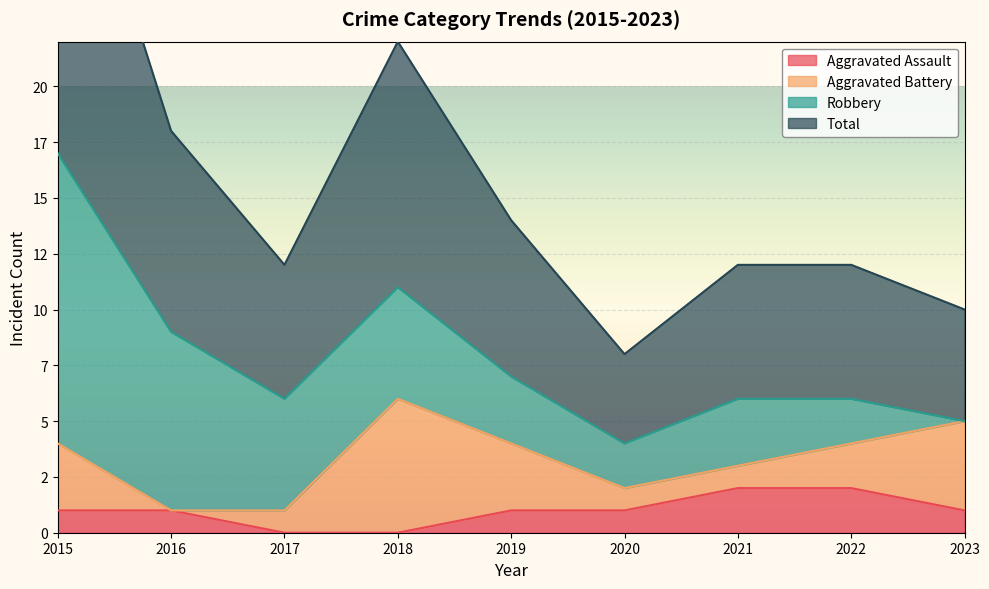

Which series has the largest total across all categories?

Total